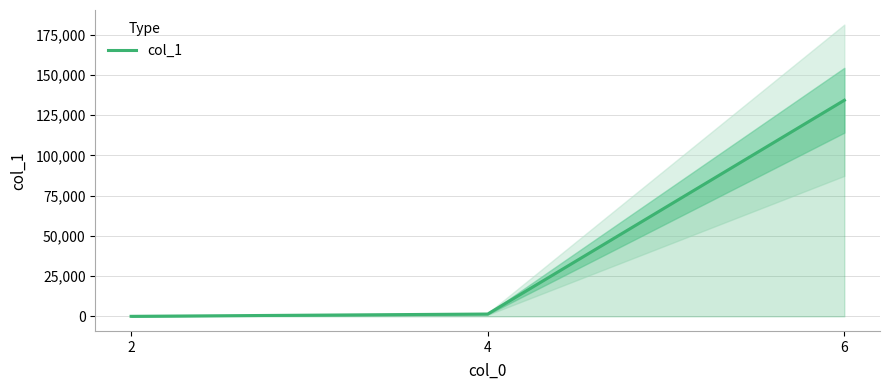

At which label is the value closest to 67166?

4